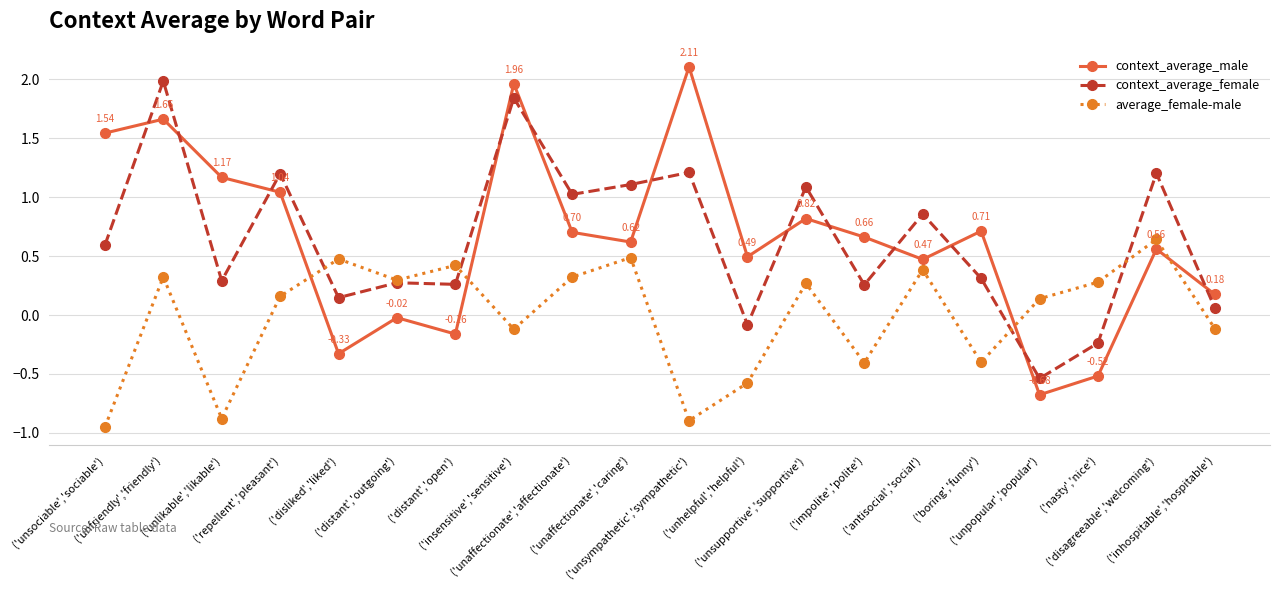

True or false: average_female-male has more than 0 points higher than both neighbors.

True